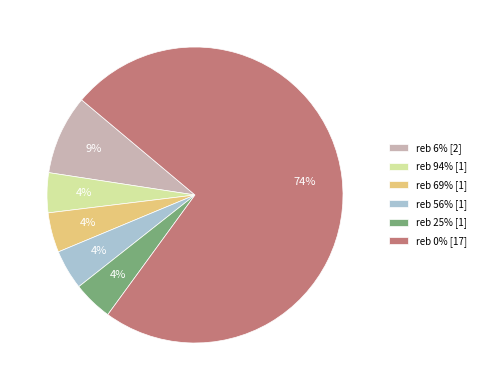

Is there a majority slice in this chart?

Yes